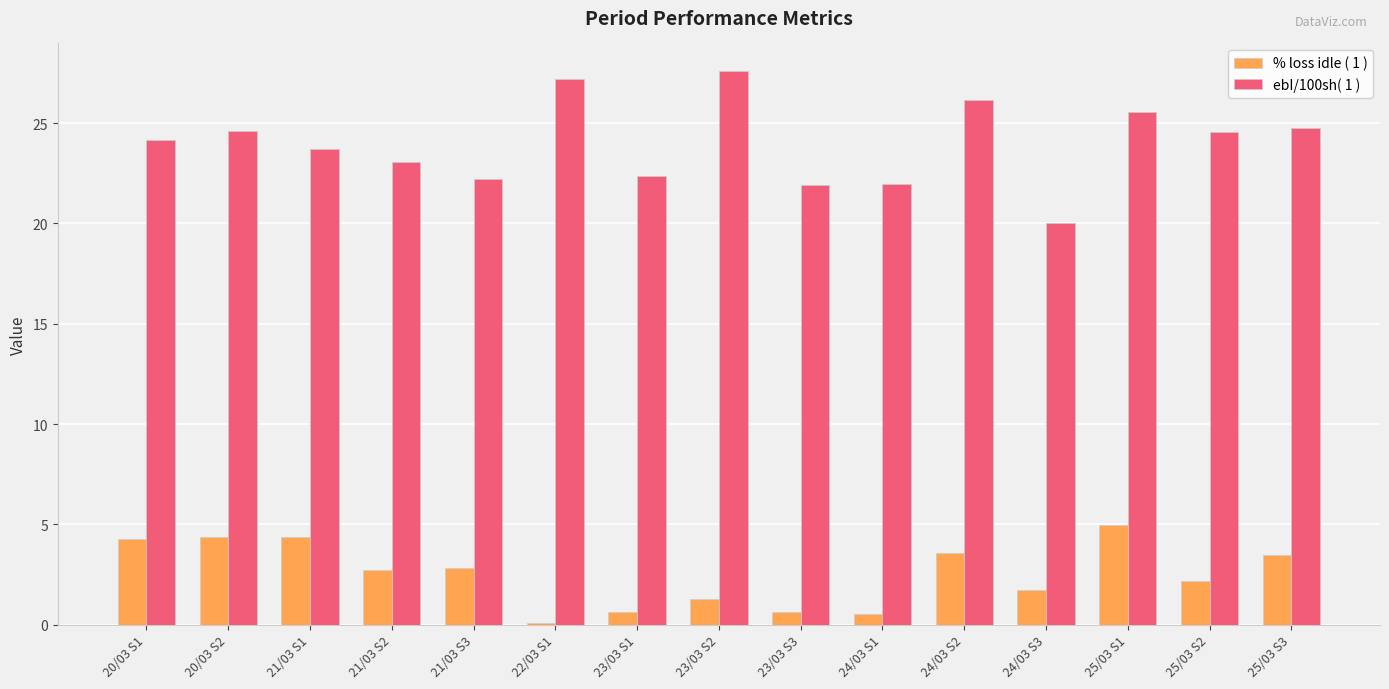

What is the sum of all % loss idle ( 1 ) values?

37.7